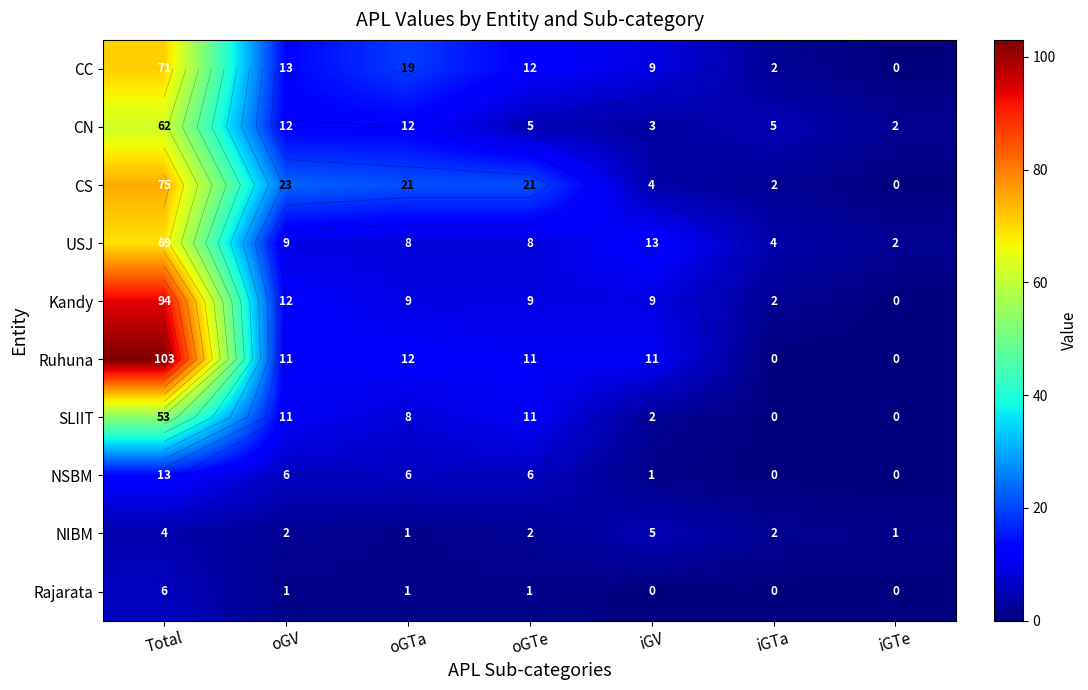

At which label does NSBM reach its peak?

Total